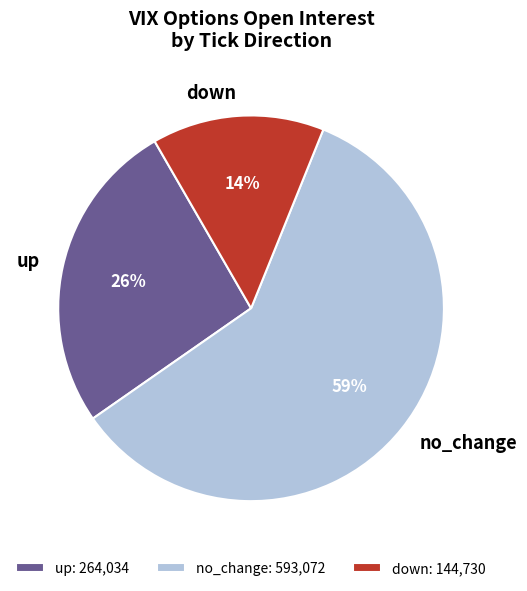

Is the sum of down and up greater than half?

No